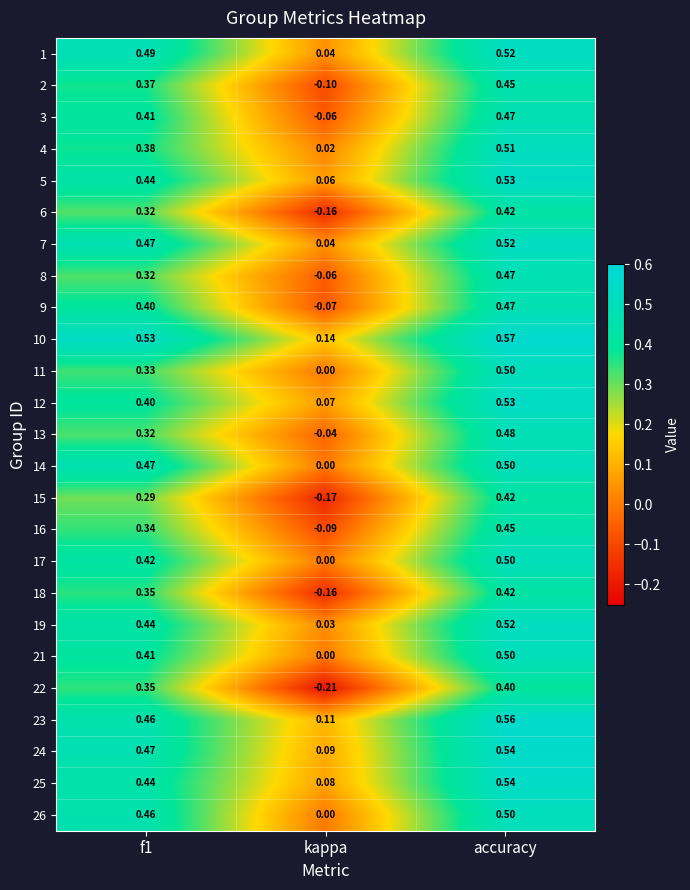

Which series has the widest spread of values?

22